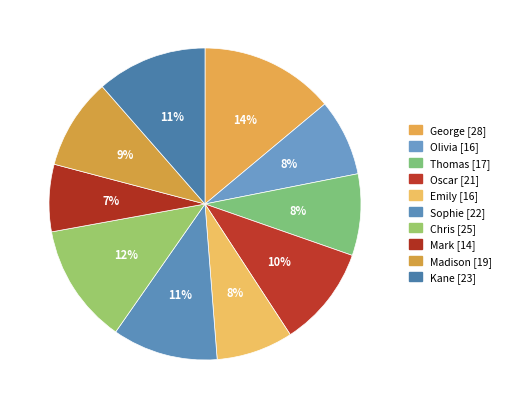

To the nearest percent, what percentage of the pie is Emily?

8%